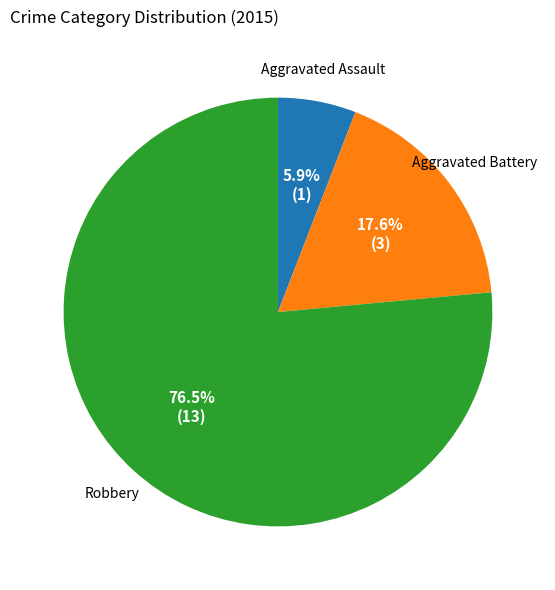

Is there a majority slice in this chart?

Yes